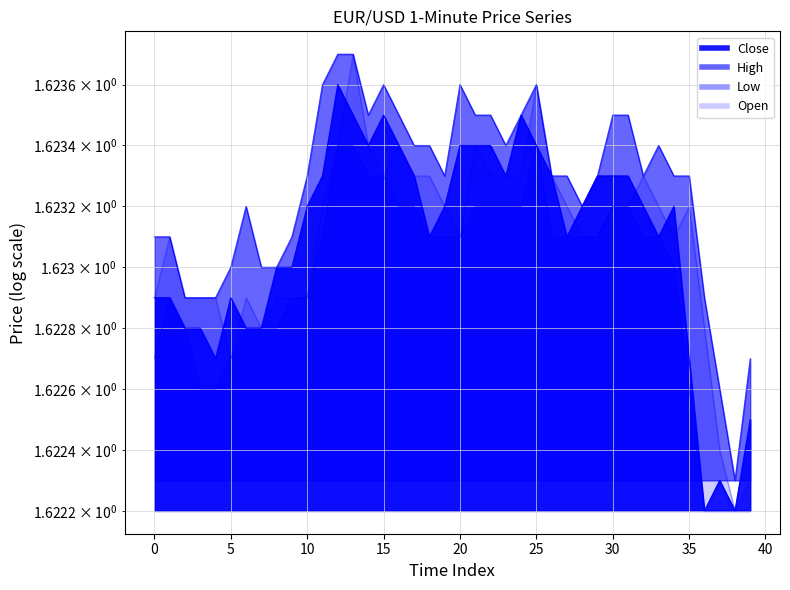

True or false: Low has a value of 1.0 at 17.

False